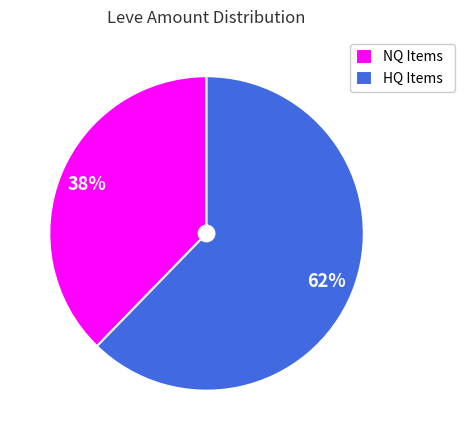

Is it true that HQ Items is 62% of the pie?

True